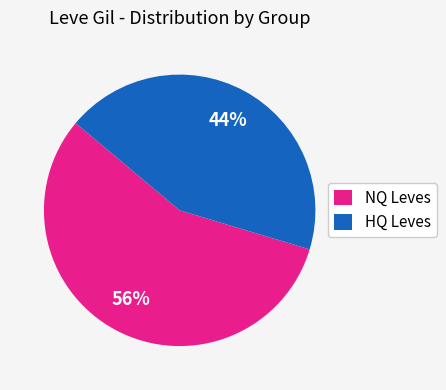

To the nearest percent, what is the combined percentage of HQ Leves and NQ Leves?

100%